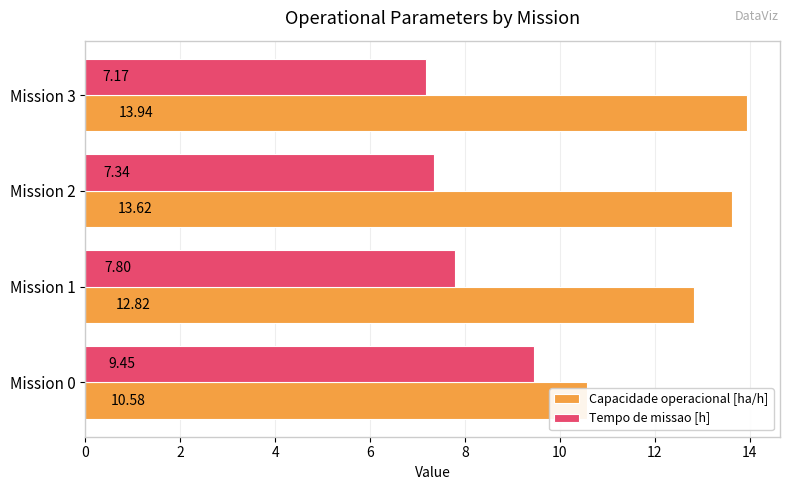

What is the value of the Tempo de missao [h] bar at the 2nd from the left?

7.8